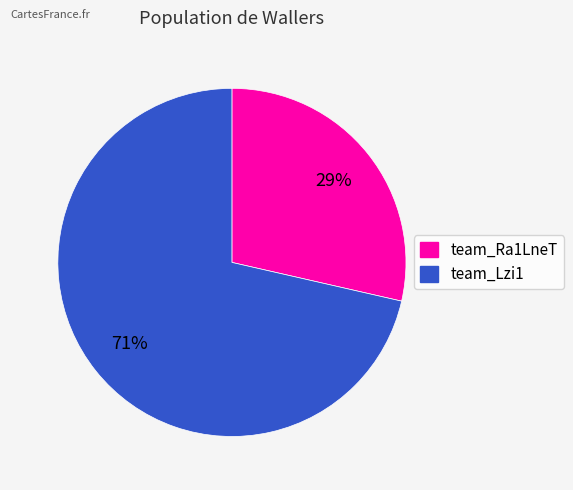

Which slice is the smallest?

team_Ra1LneT